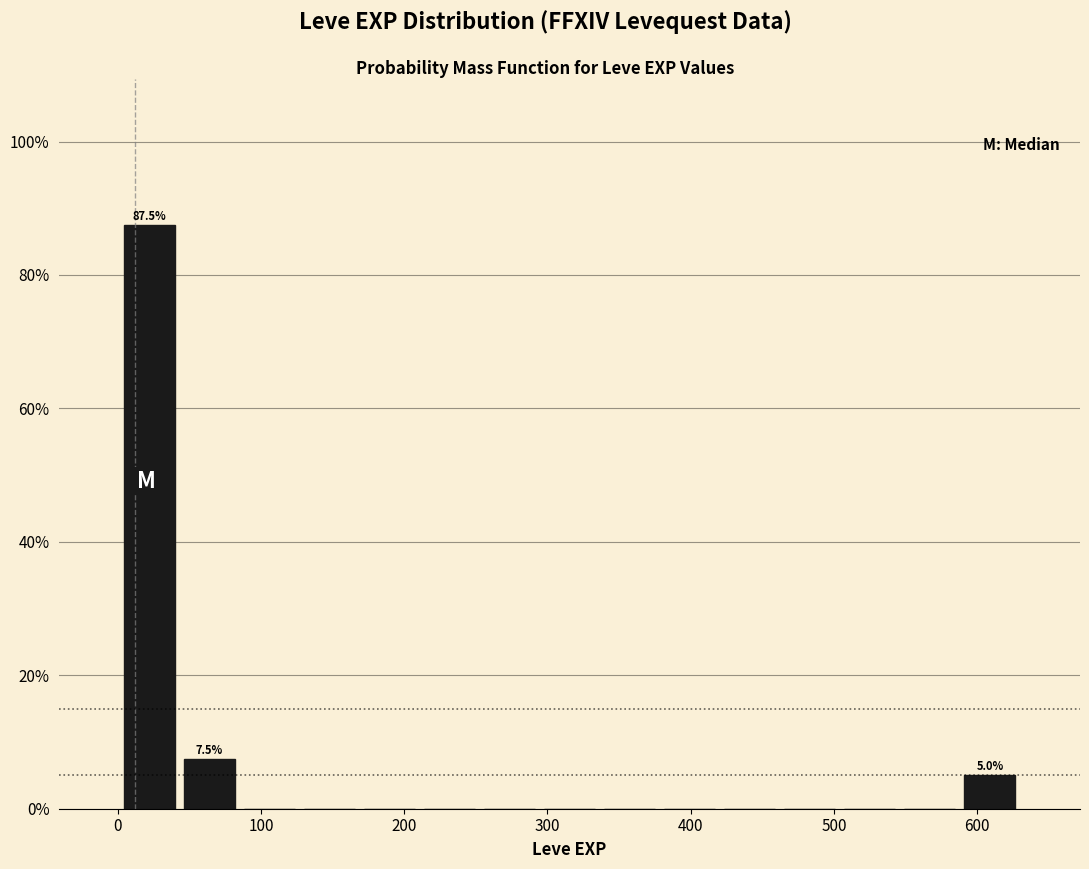

Which range on the x-axis has the tallest bar?

0 to 40